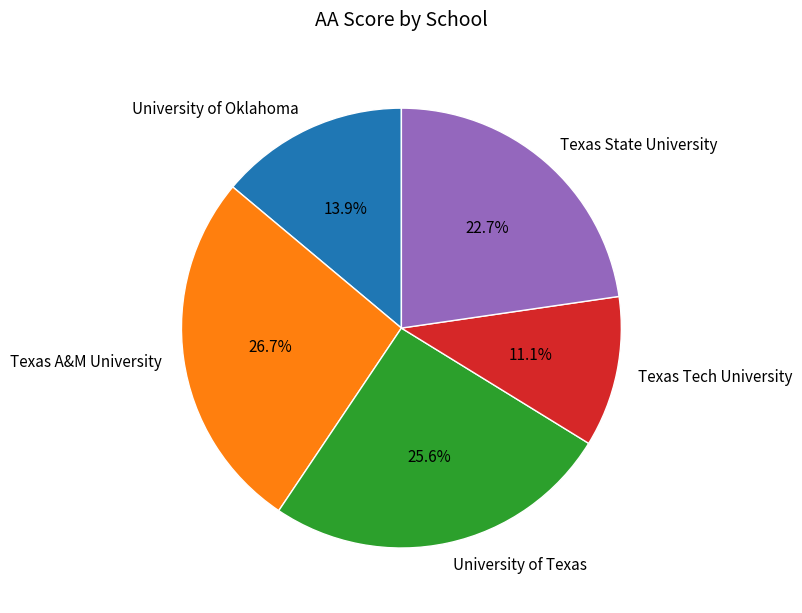

To the nearest percent, what is the average slice percentage?

20%